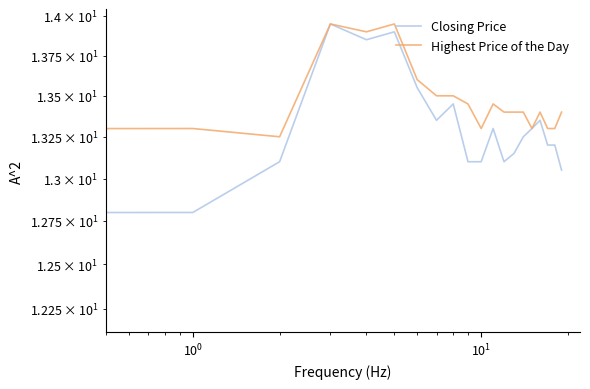

True or false: Closing Price has a value of 18.1 at $\mathdefault{10^{3}}$.

False